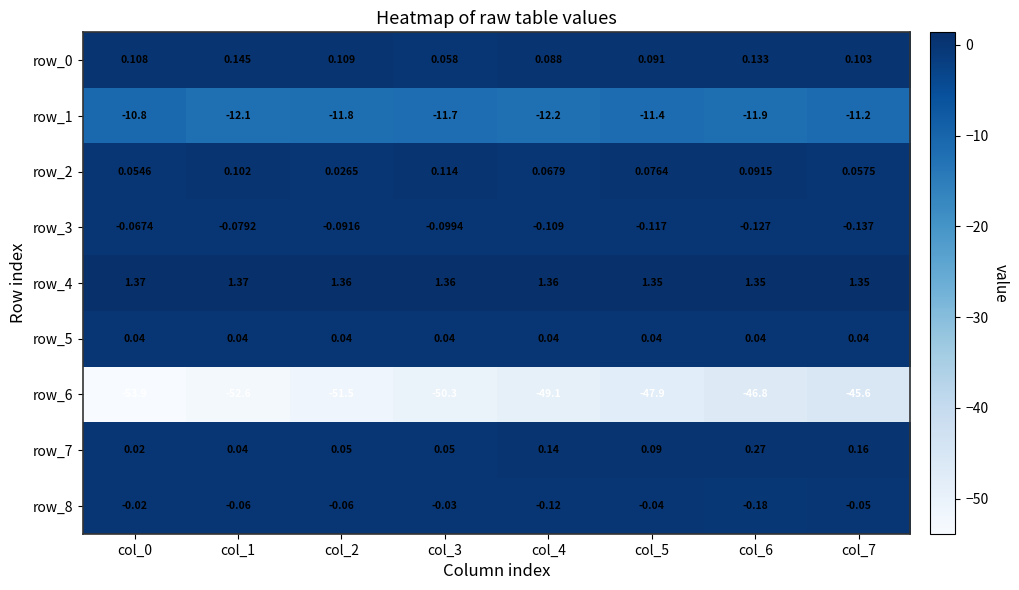

How many series are shown in this chart?

9